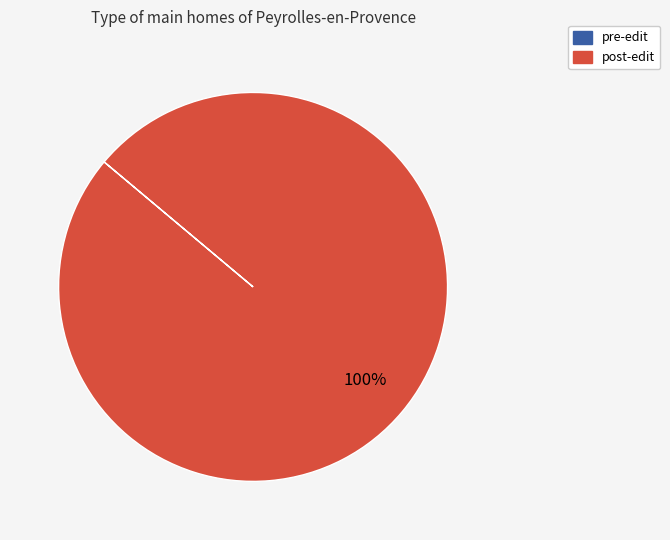

To the nearest percent, what percentage of the pie is post-edit?

100%